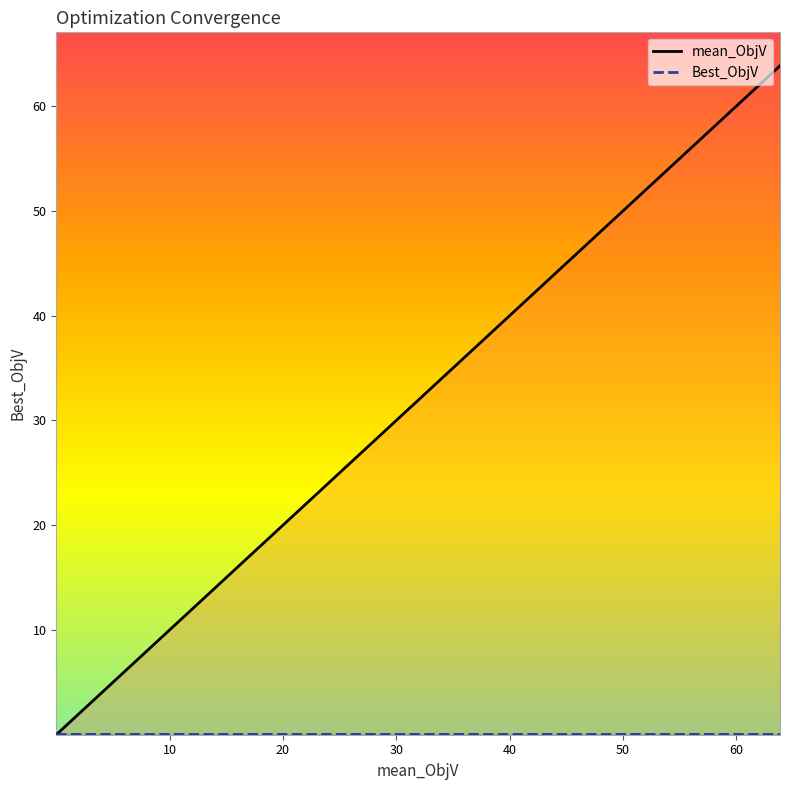

What are all the series names shown in the legend?

mean_ObjV, Best_ObjV